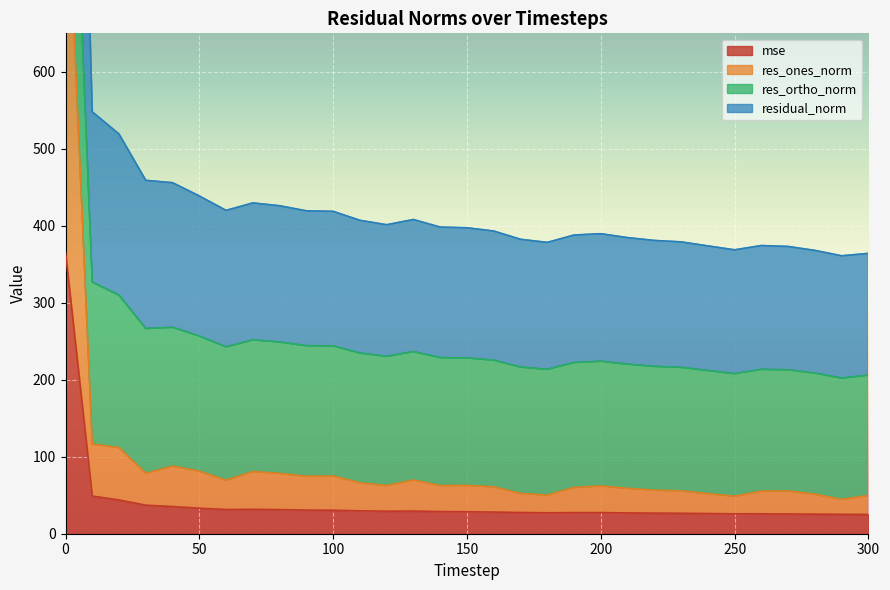

What is the sum of the mse values at 0 and 130?

394.9